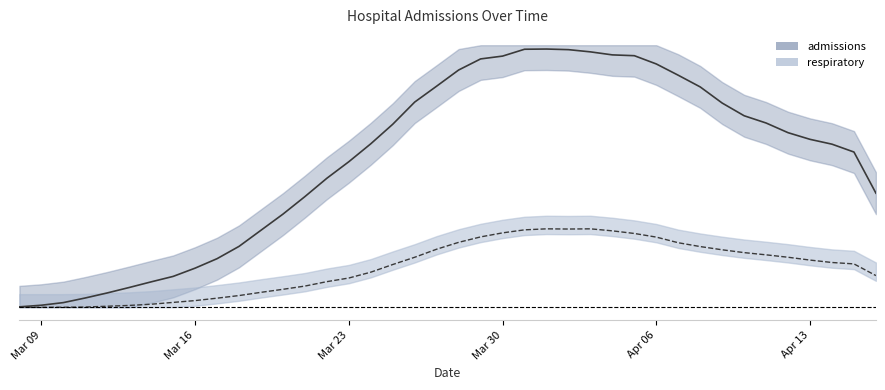

Does the chart display data point markers on the line(s)?

No